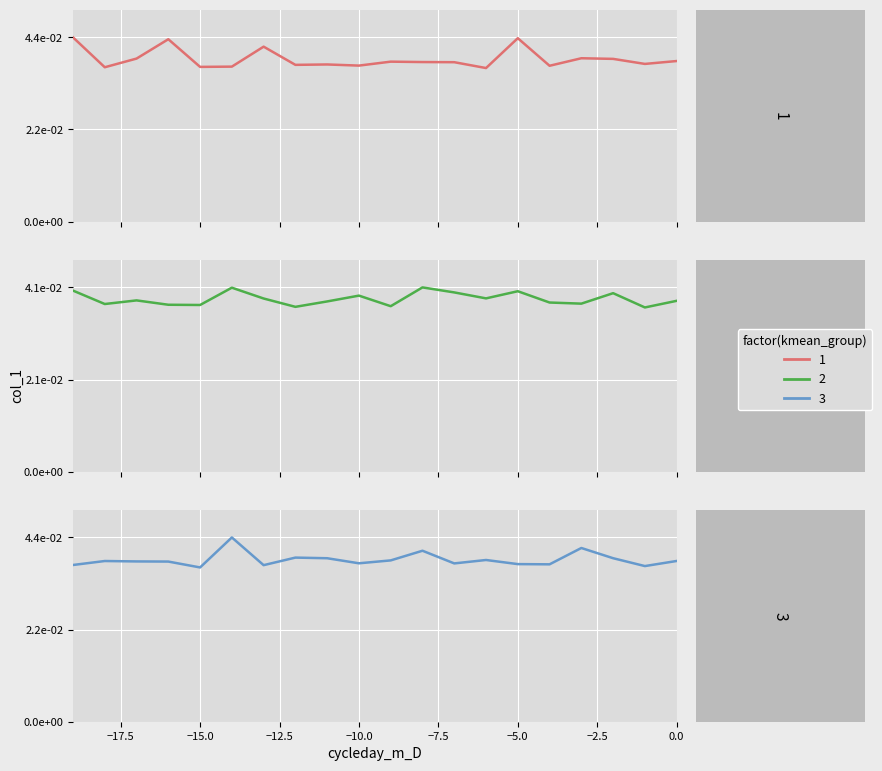

Does the chart display data point markers on the line(s)?

No